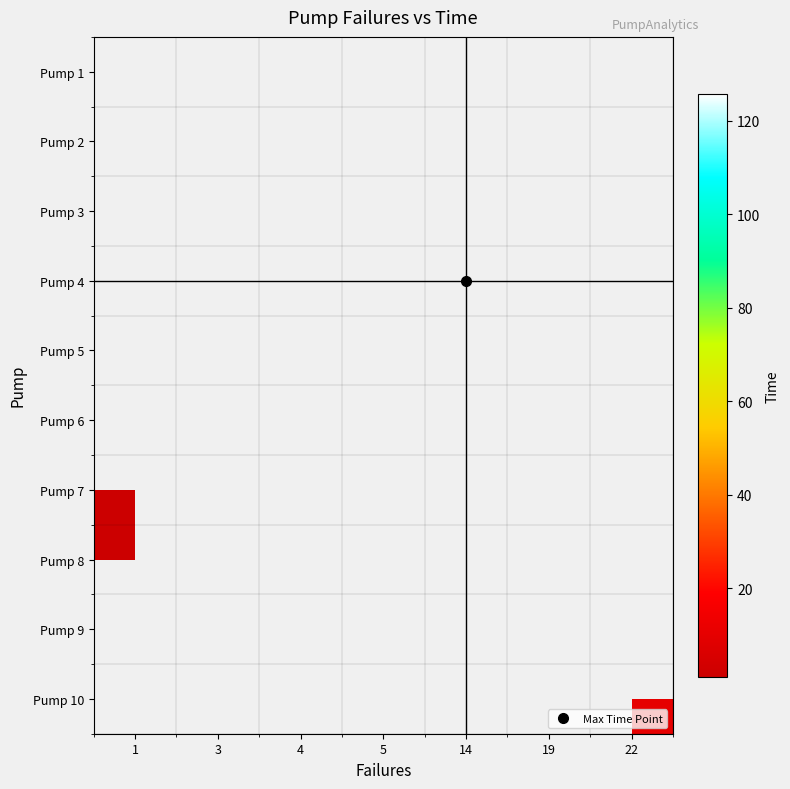

What is the smallest value displayed?

1.0